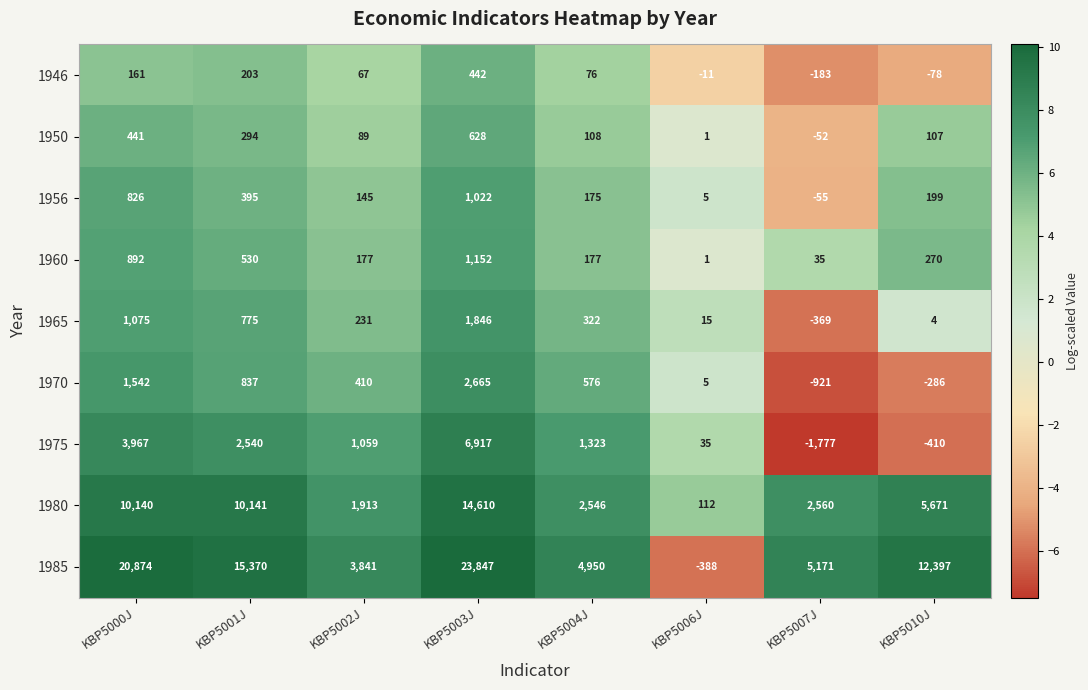

The 1956 series shows 210 at KBP5000J. True or false?

False